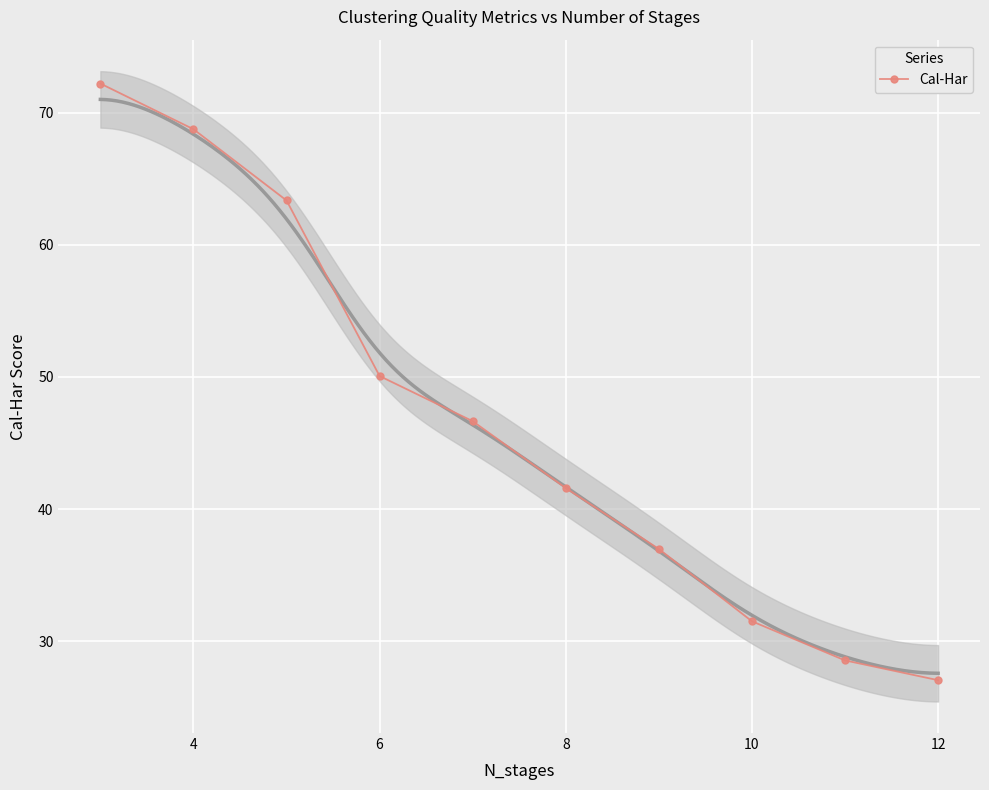

What is the maximum value shown in the chart?

72.2